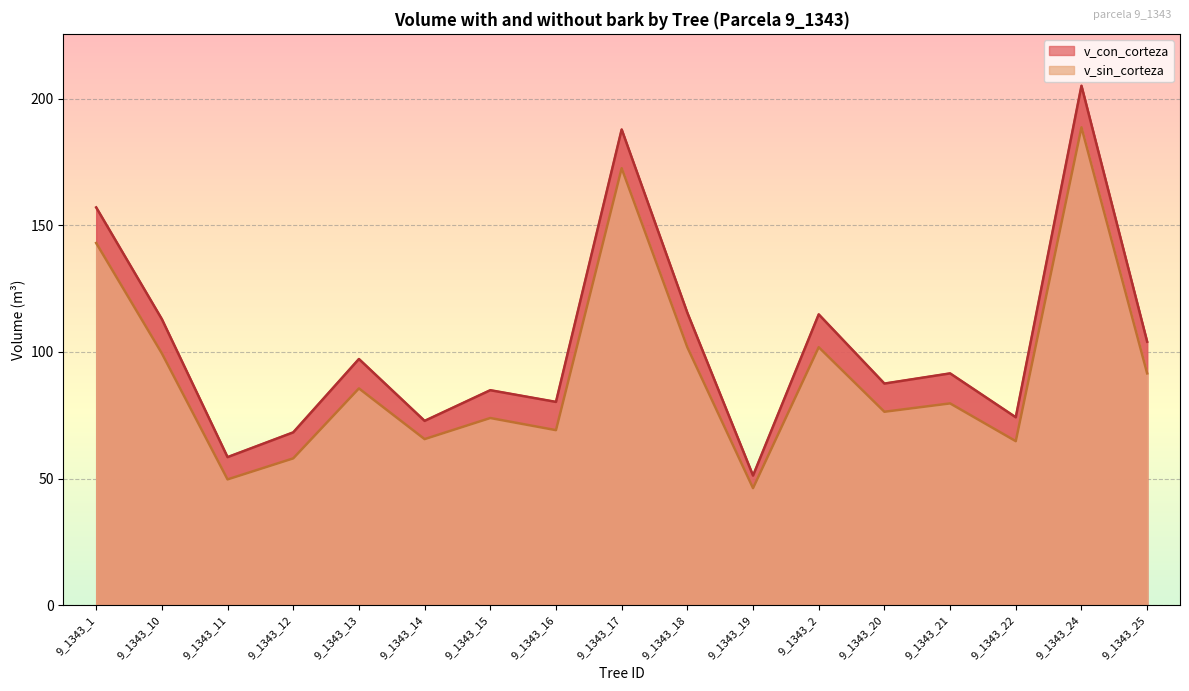

What is the label of the 9th point from the left?

9_1343_17